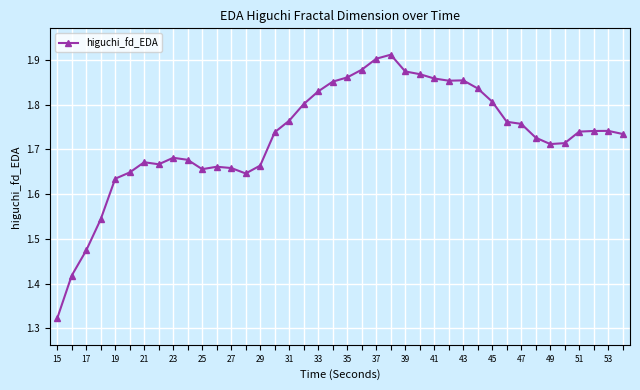

What is the difference between the maximum and second lowest values?

0.5